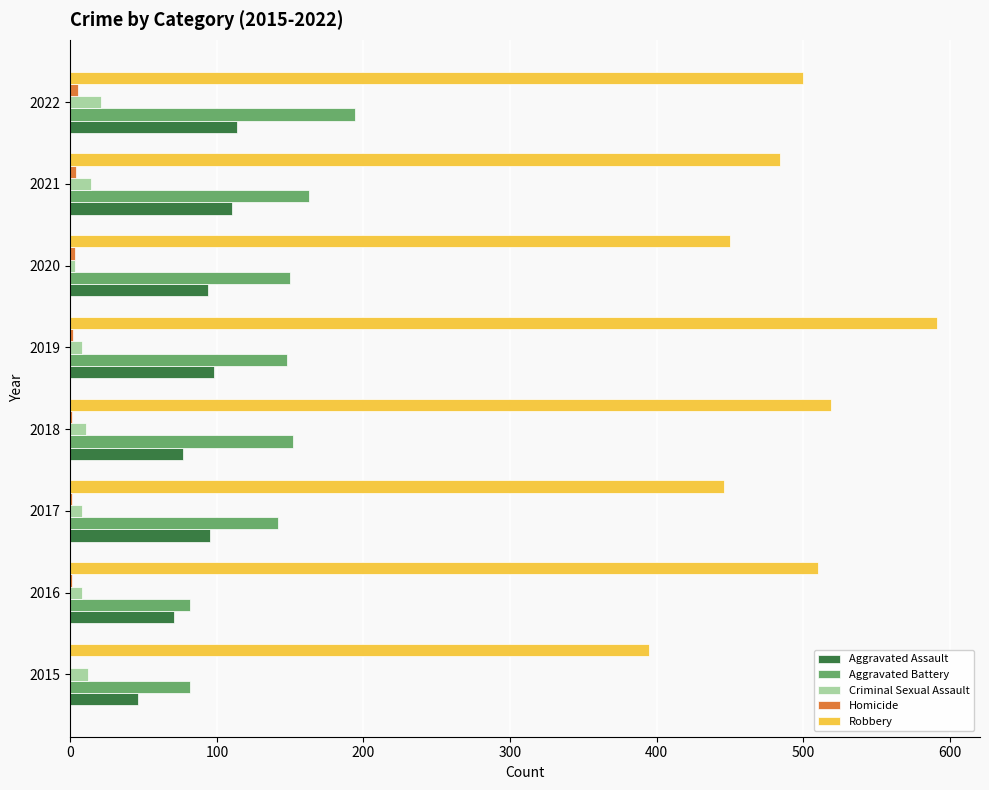

Is the value of Aggravated Assault at 2018 greater than the value of Robbery at 2020?

No